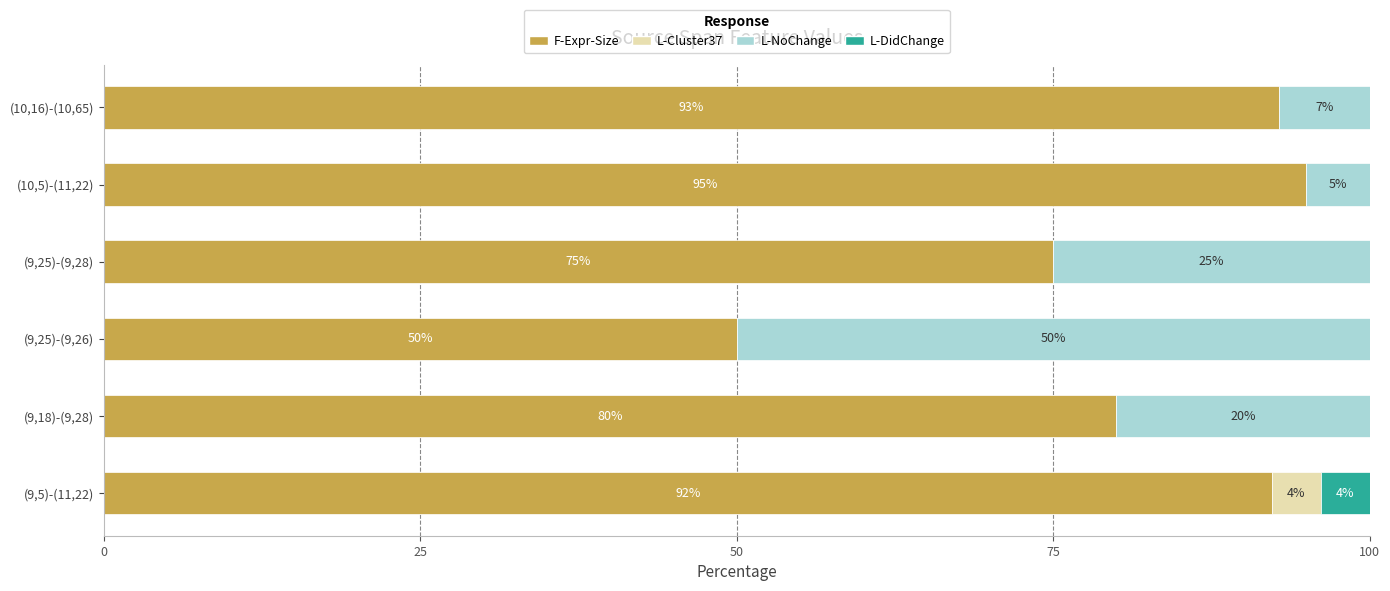

The F-Expr-Size series shows 27.2 at (9,25)-(9,26). True or false?

False